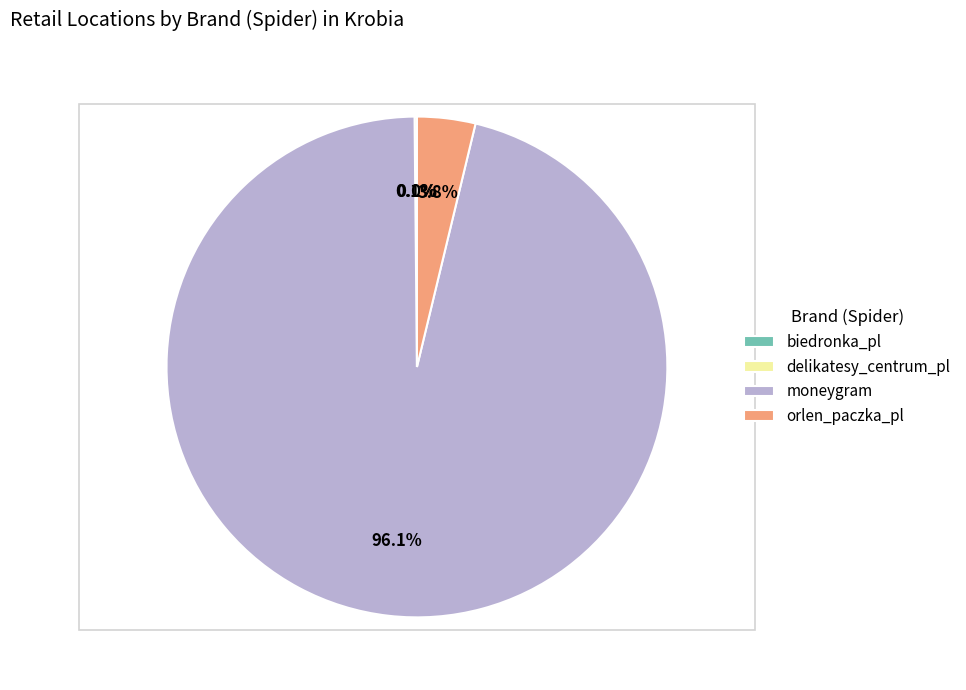

What percentage is the moneygram slice, to the nearest percent?

96%